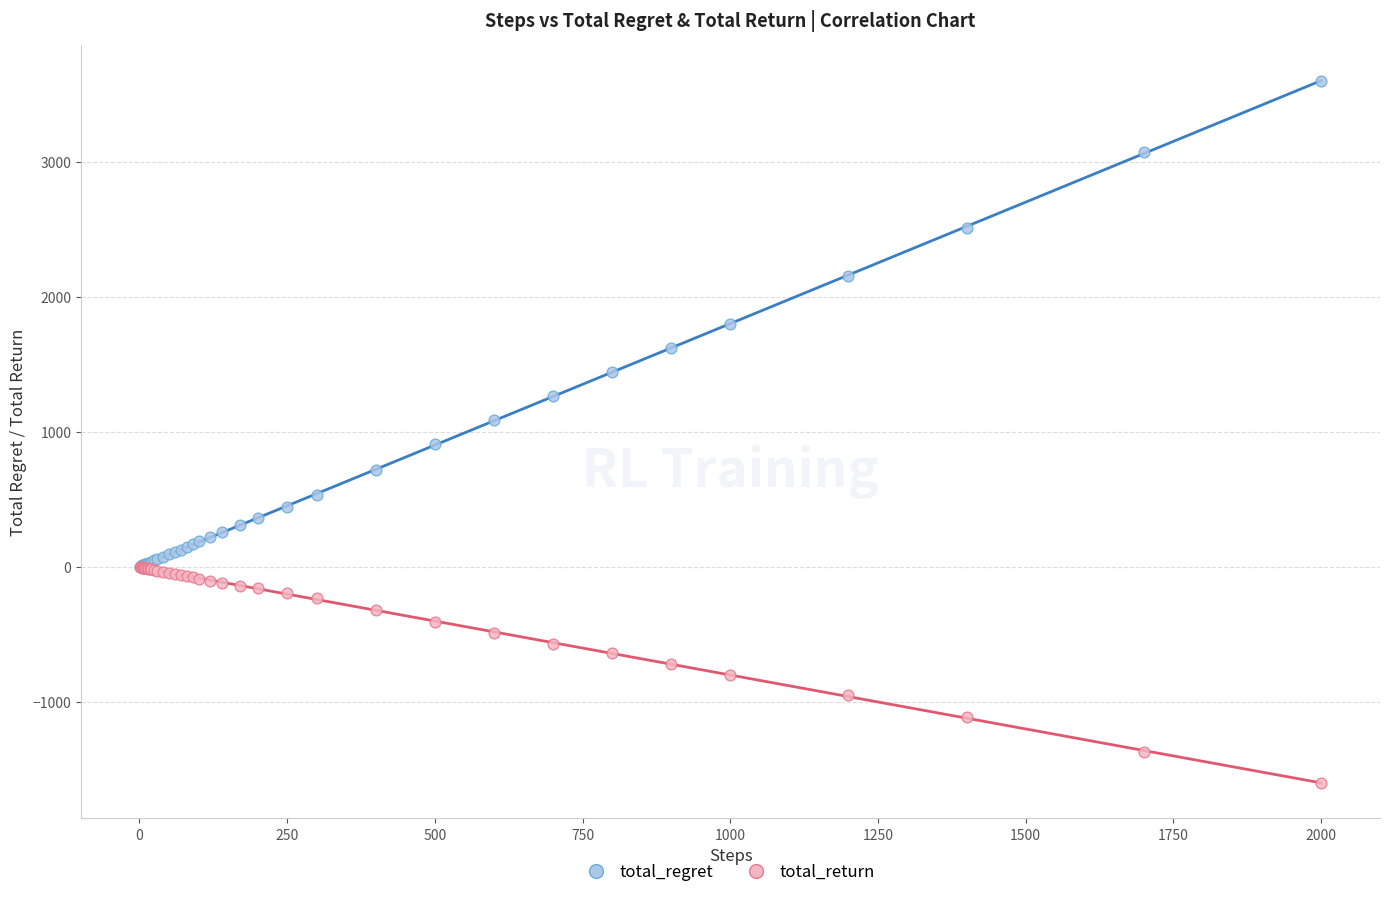

Which series reaches the minimum Y coordinate?

total_return